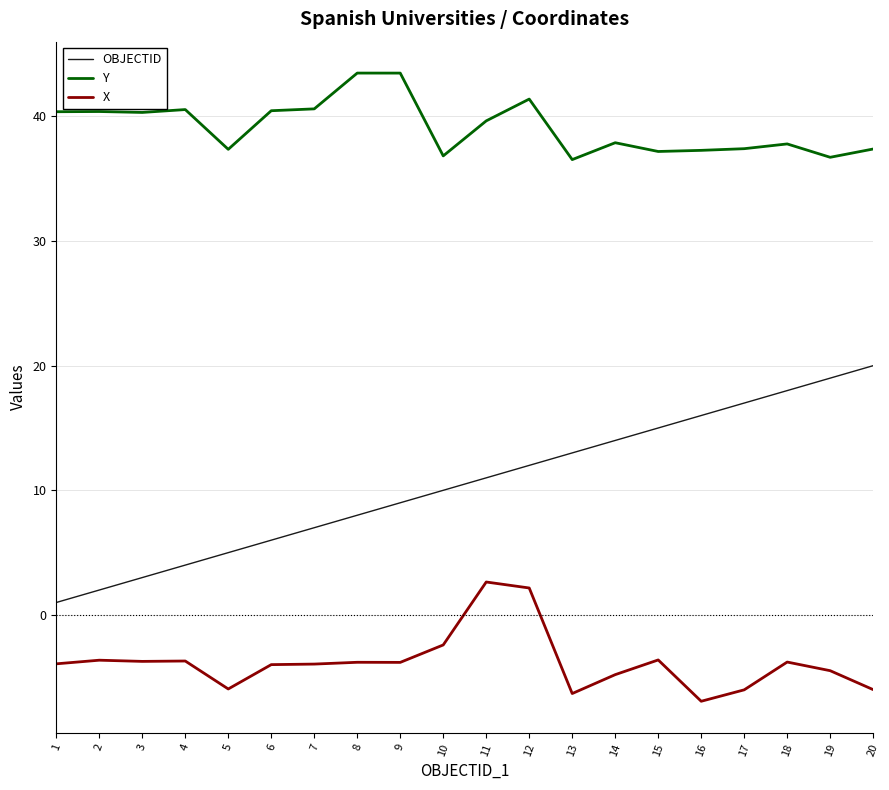

True or false: OBJECTID and Y cross at least once.

False